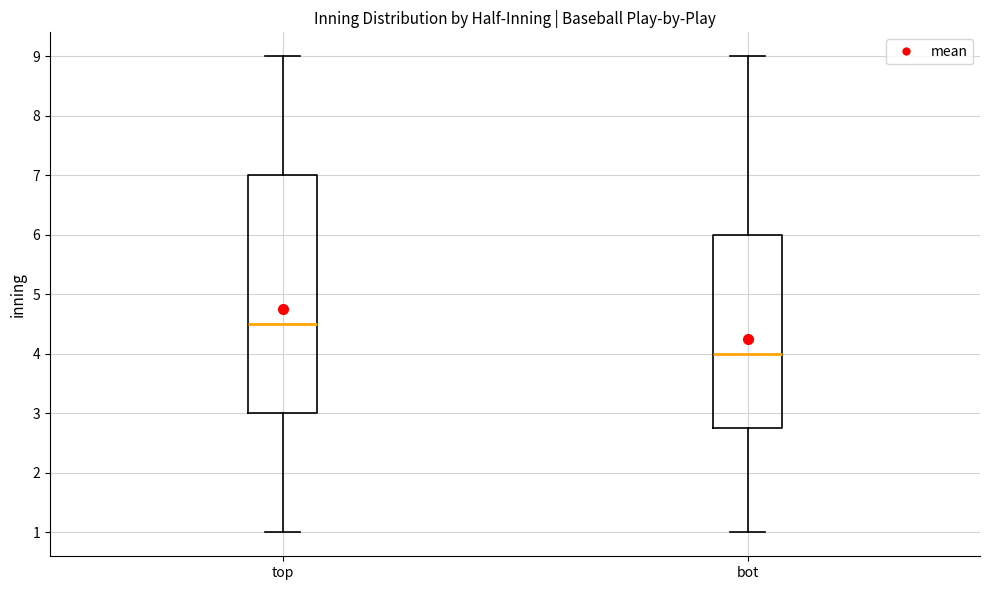

Comparing the boxes themselves (not the whiskers), which one is the tallest?

top